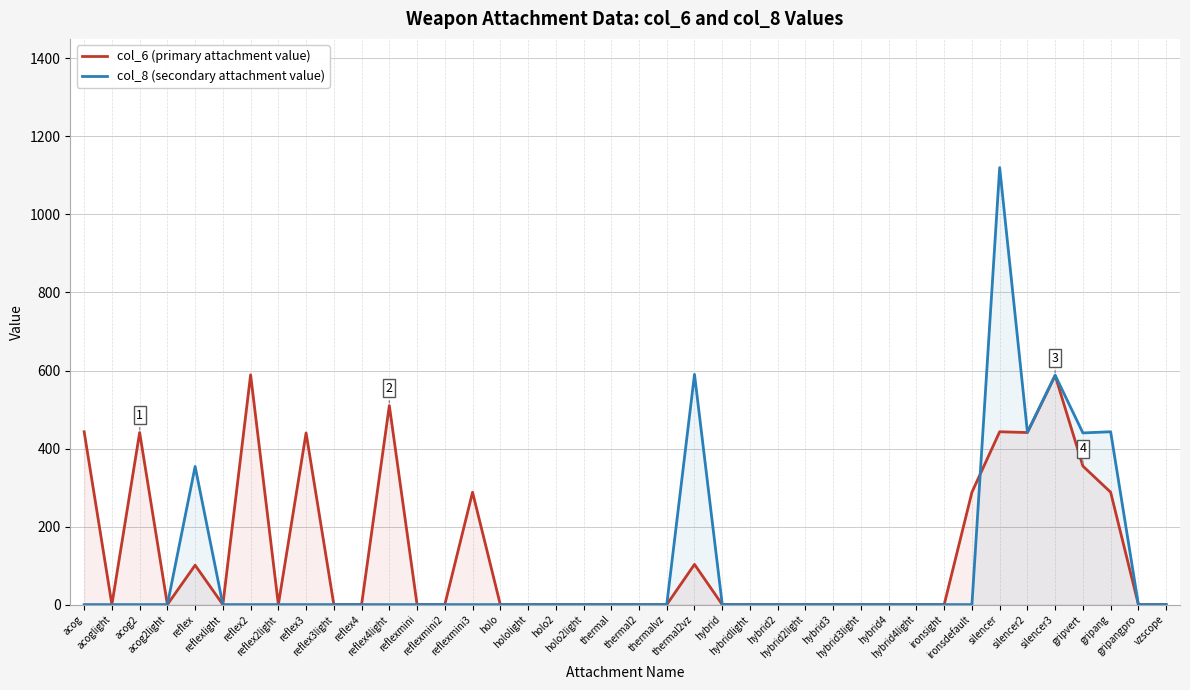

What is the label of the 7th point from the right?

silencer